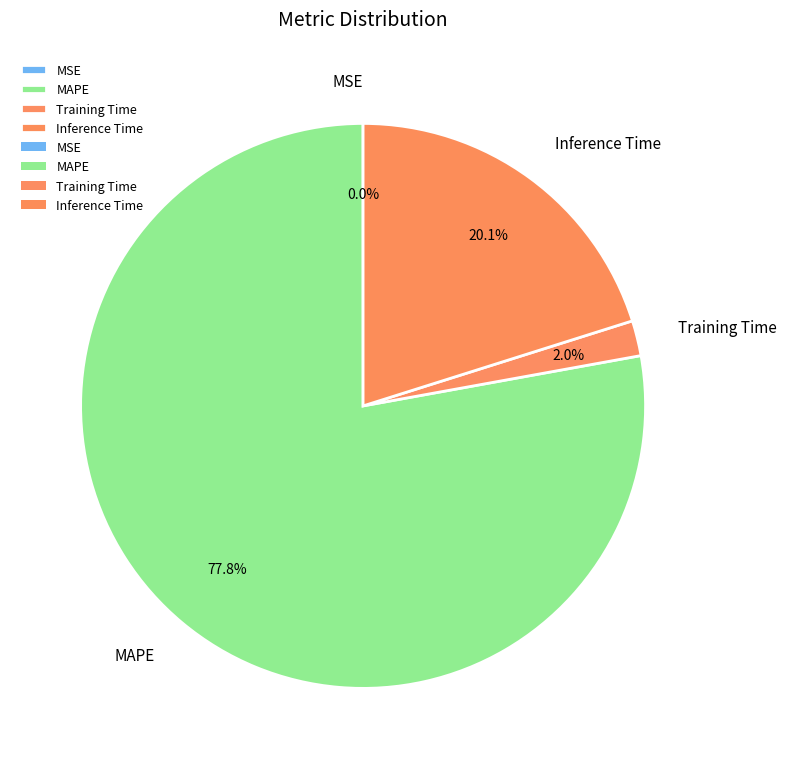

Is the sum of Training Time and Inference Time greater than half?

No